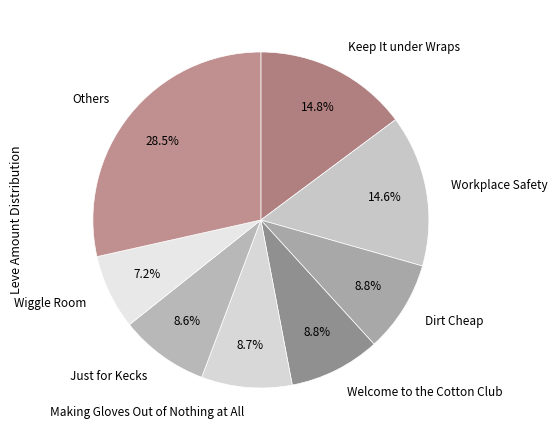

Is the sum of Welcome to the Cotton Club and Just for Kecks greater than half?

No